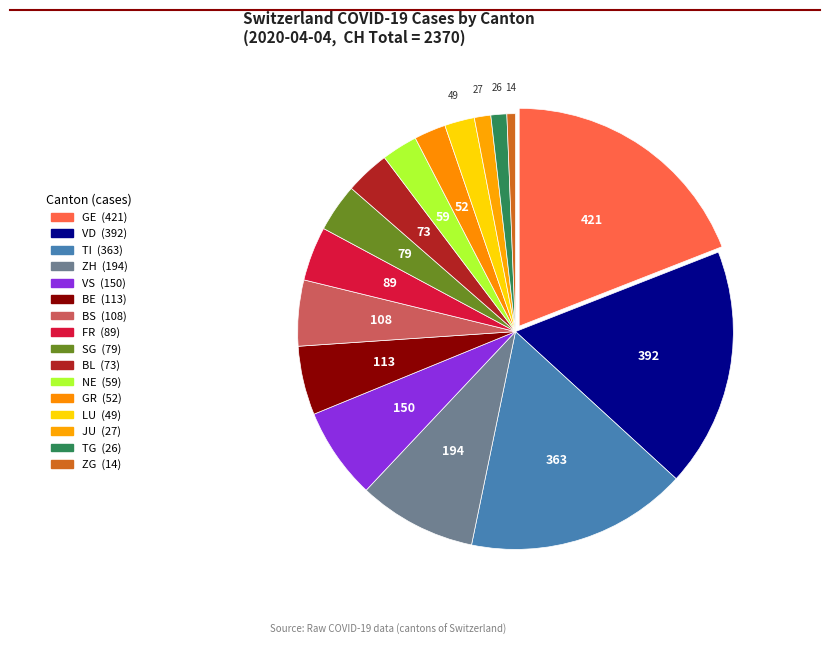

How many segments does this pie chart have?

16